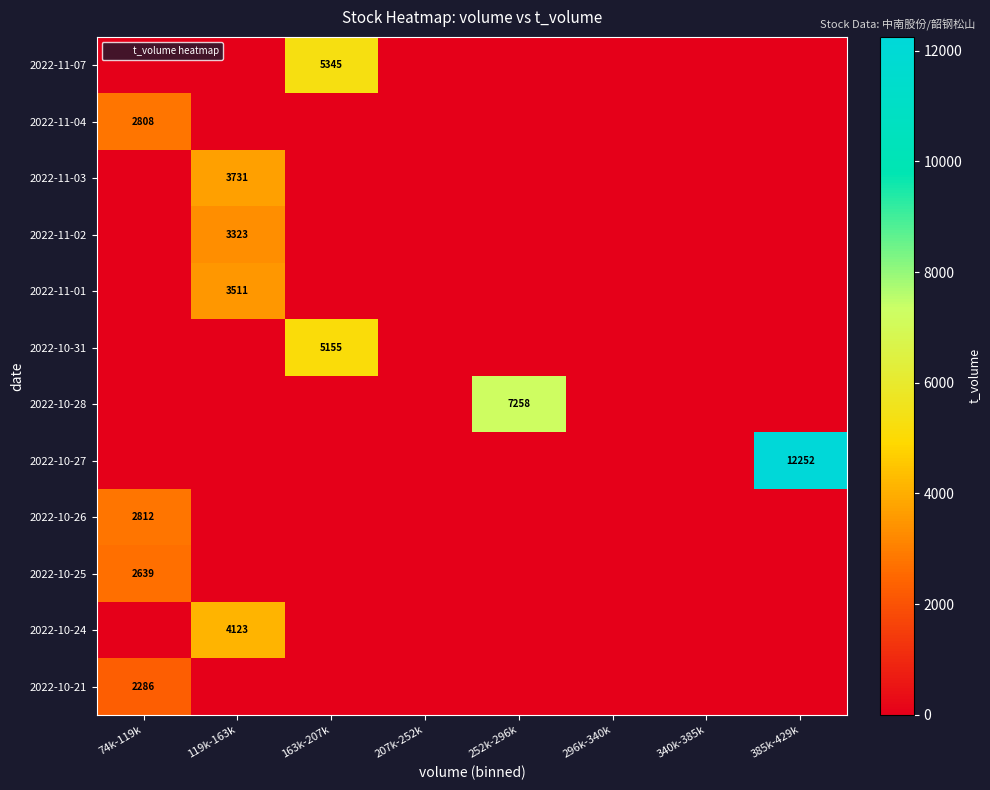

Where is 2022-10-25 nearest to the value 1319?

119k-163k